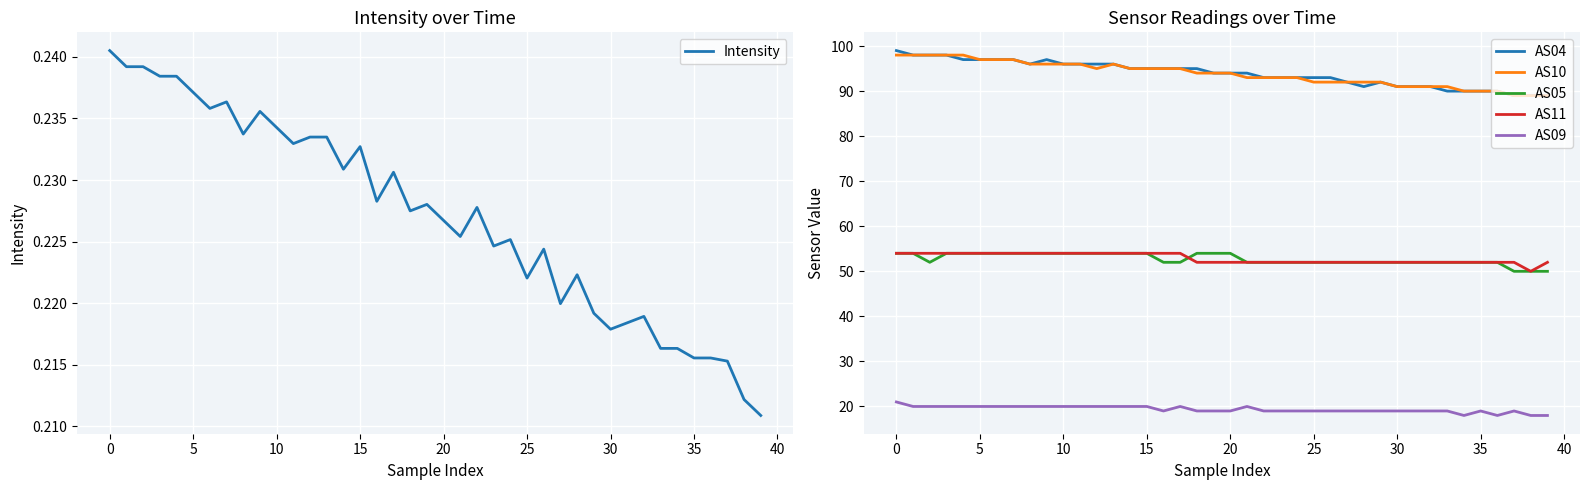

What is the label of the 37th point from the left?

36